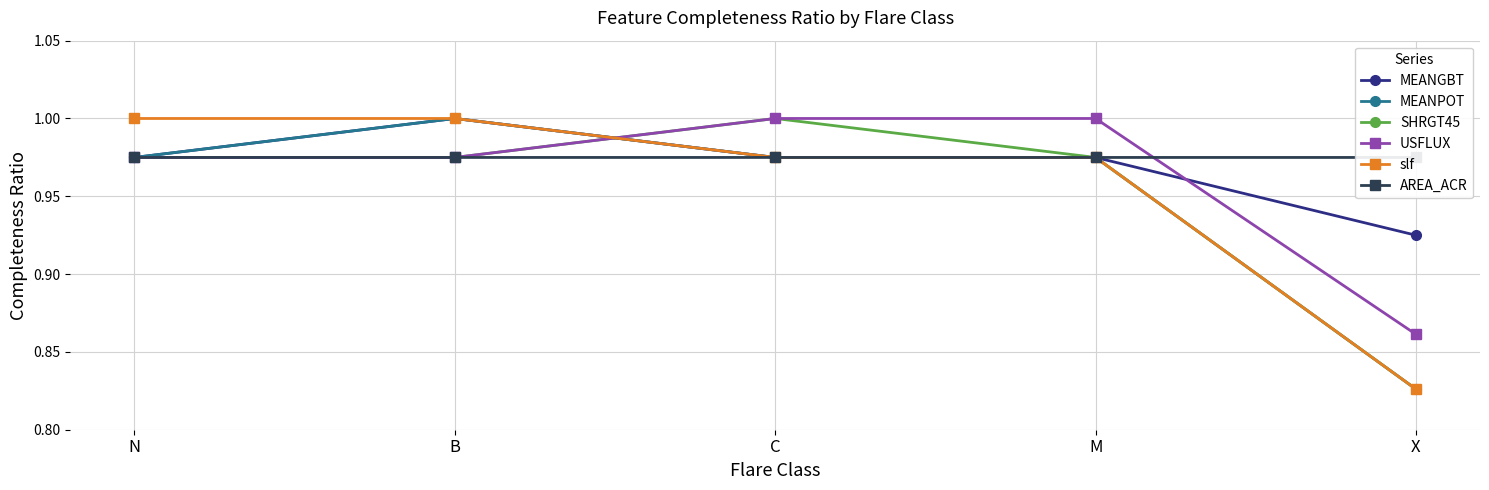

What is the maximum value for MEANGBT?

1.0